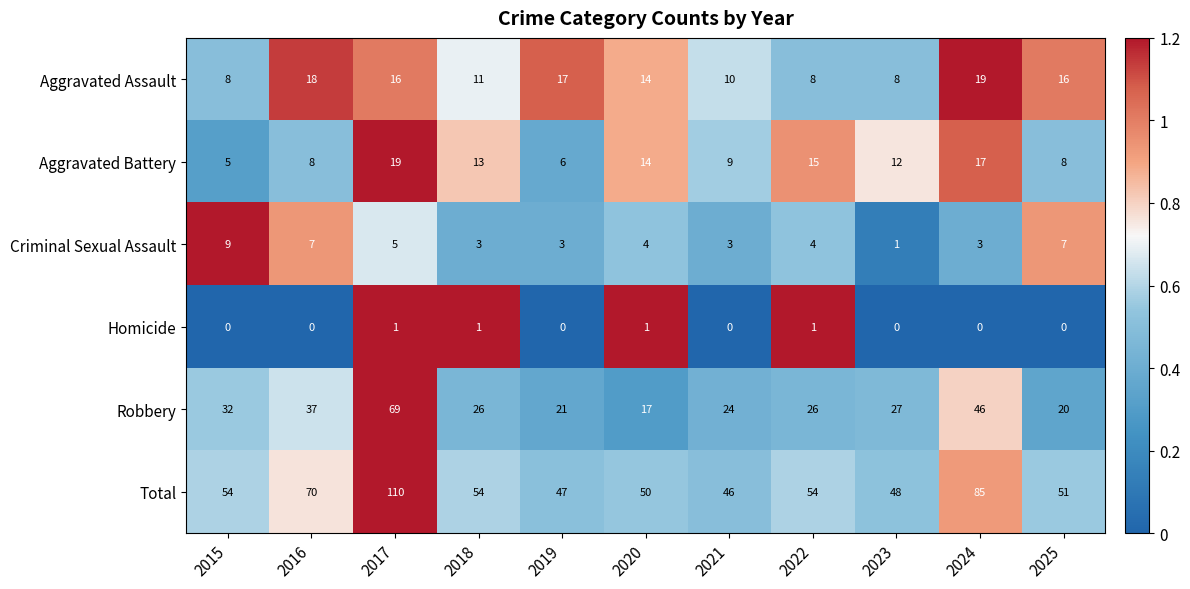

What is the average value of the Robbery series?

31